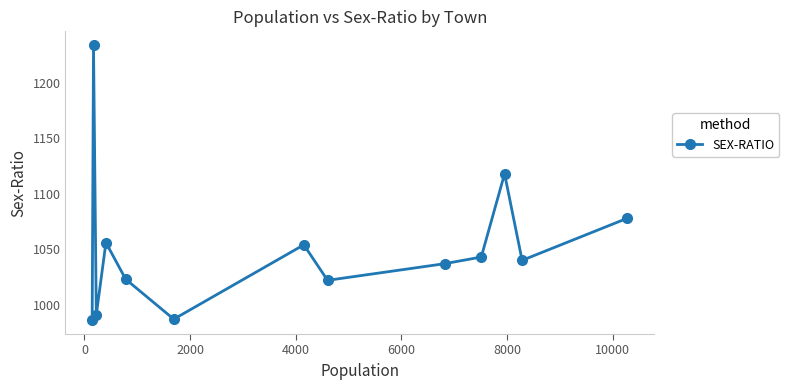

What is the minimum value shown in the chart?

986